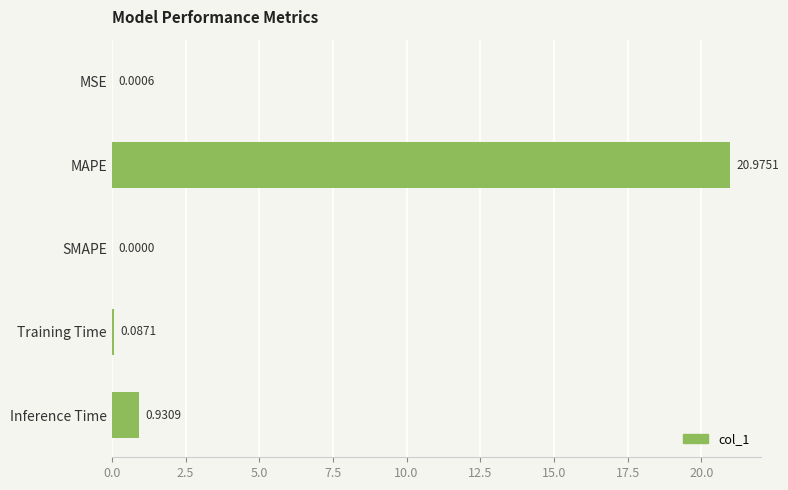

What is the sum of all values?

22.0